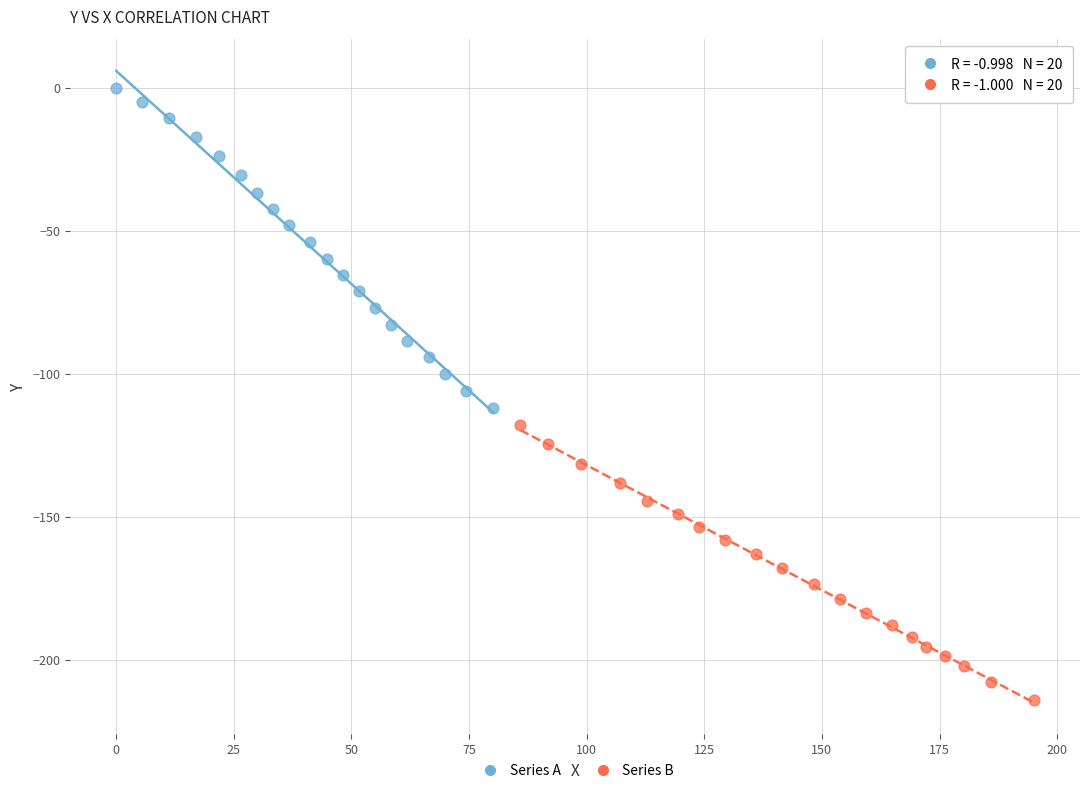

Which series has the widest spread of Y values?

Series A